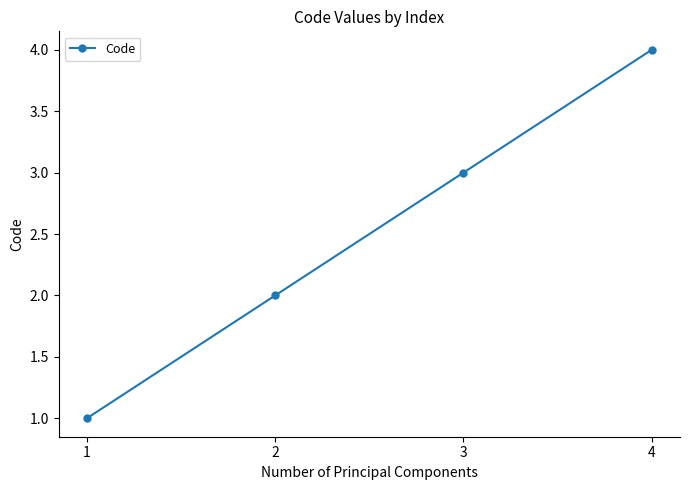

Approximately how many times larger is the value at 1 compared to 3?

0.3